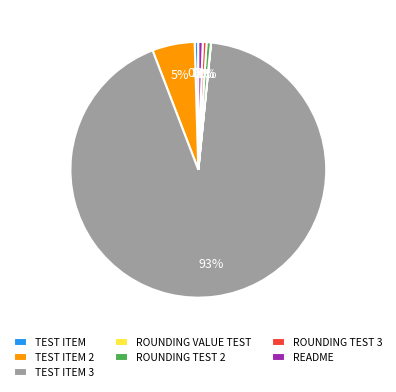

Is it true that README is 11% of the pie?

False